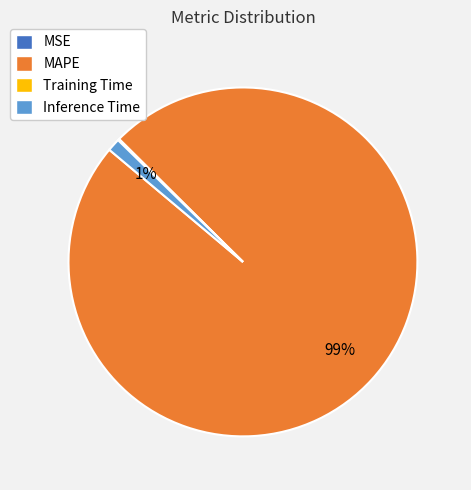

The MAPE slice represents 99% of the pie. True or false?

True